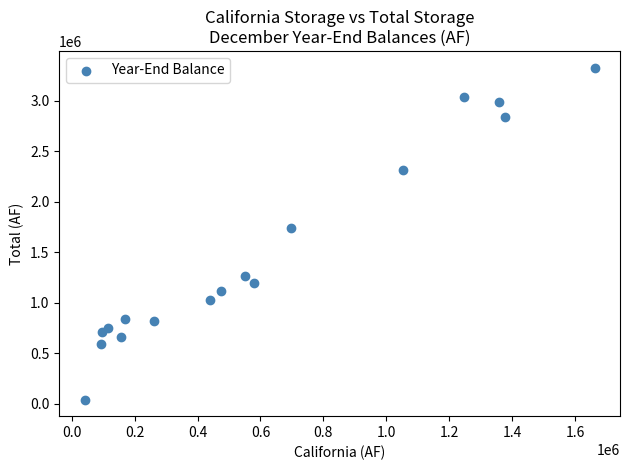

What is the range of Y values (max minus min)?

3286566